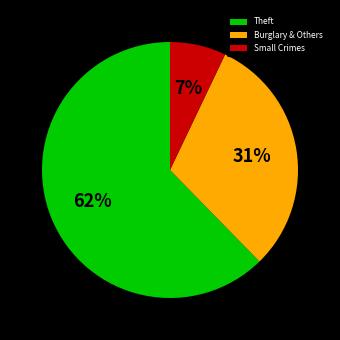

To the nearest percent, what is the difference between the largest and smallest slice percentages?

55%